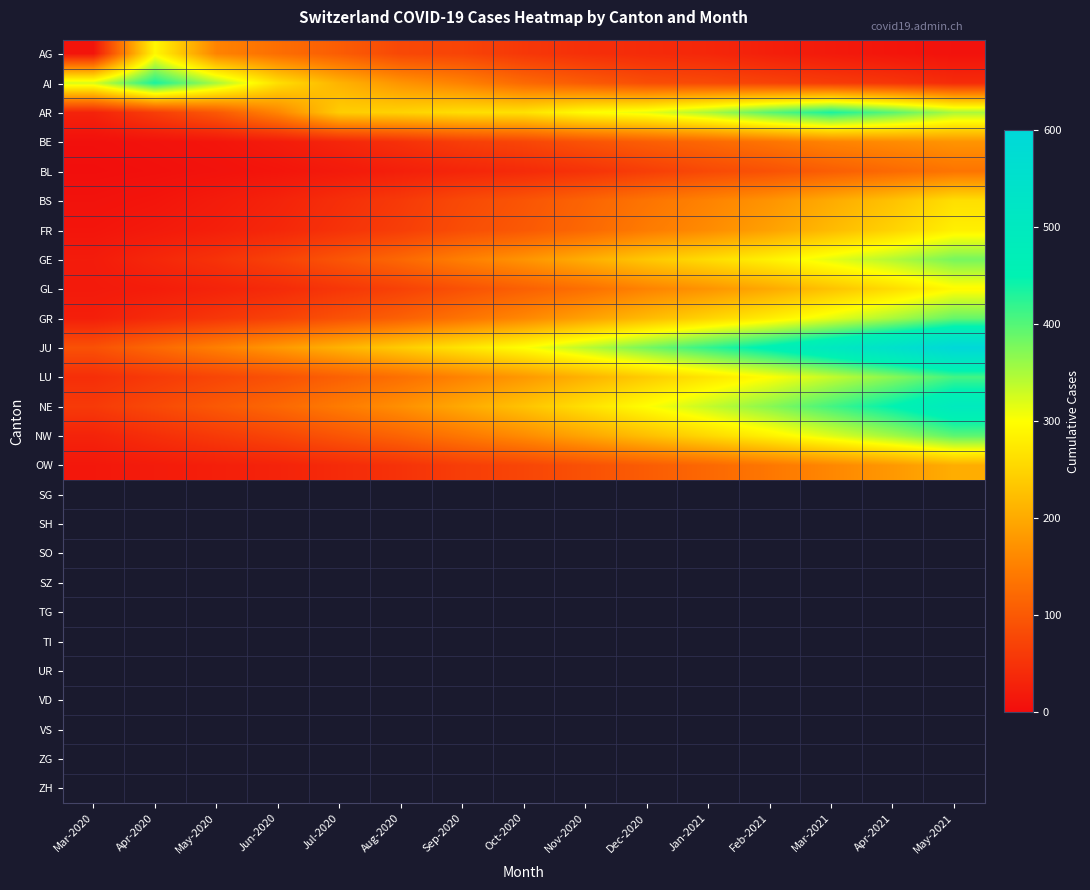

Reading left to right, transcribe all the data shown in this chart.

AG: Mar-2020=11	Apr-2020=292	May-2020=155	Jun-2020=128	Jul-2020=105	Aug-2020=78	Sep-2020=73	Oct-2020=57	Nov-2020=46	Dec-2020=40	Jan-2021=35	Feb-2021=25	Mar-2021=18	Apr-2021=12	May-2021=8
AI: Mar-2020=323	Apr-2020=434	May-2020=350	Jun-2020=263	Jul-2020=211	Aug-2020=175	Sep-2020=153	Oct-2020=122	Nov-2020=103	Dec-2020=85	Jan-2021=80	Feb-2021=71	Mar-2021=62	Apr-2021=54	May-2021=41
AR: Mar-2020=30	Apr-2020=65	May-2020=100	Jun-2020=158	Jul-2020=242	Aug-2020=249	Sep-2020=262	Oct-2020=266	Nov-2020=298	Dec-2020=314	Jan-2021=350	Feb-2021=397	Mar-2021=434	Apr-2021=397	May-2021=350
BE: Mar-2020=5	Apr-2020=8	May-2020=12	Jun-2020=20	Jul-2020=33	Aug-2020=48	Sep-2020=65	Oct-2020=75	Nov-2020=92	Dec-2020=107	Jan-2021=120	Feb-2021=136	Mar-2021=155	Apr-2021=165	May-2021=175
BL: Mar-2020=3	Apr-2020=5	May-2020=8	Jun-2020=12	Jul-2020=18	Aug-2020=25	Sep-2020=33	Oct-2020=40	Nov-2020=50	Dec-2020=65	Jan-2021=80	Feb-2021=91	Mar-2021=107	Apr-2021=122	May-2021=136
BS: Mar-2020=8	Apr-2020=12	May-2020=20	Jun-2020=30	Jul-2020=45	Aug-2020=60	Sep-2020=80	Oct-2020=95	Nov-2020=115	Dec-2020=136	Jan-2021=155	Feb-2021=175	Mar-2021=202	Apr-2021=229	May-2021=263
FR: Mar-2020=12	Apr-2020=18	May-2020=25	Jun-2020=35	Jul-2020=50	Aug-2020=65	Sep-2020=85	Oct-2020=100	Nov-2020=120	Dec-2020=145	Jan-2021=165	Feb-2021=190	Mar-2021=220	Apr-2021=249	May-2021=283
GE: Mar-2020=20	Apr-2020=35	May-2020=50	Jun-2020=70	Jul-2020=95	Aug-2020=120	Sep-2020=150	Oct-2020=175	Nov-2020=205	Dec-2020=235	Jan-2021=260	Feb-2021=285	Mar-2021=315	Apr-2021=345	May-2021=380
GL: Mar-2020=18	Apr-2020=22	May-2020=30	Jun-2020=40	Jul-2020=55	Aug-2020=70	Sep-2020=90	Oct-2020=110	Nov-2020=130	Dec-2020=155	Jan-2021=175	Feb-2021=200	Mar-2021=230	Apr-2021=260	May-2021=295
GR: Mar-2020=25	Apr-2020=40	May-2020=55	Jun-2020=70	Jul-2020=90	Aug-2020=110	Sep-2020=135	Oct-2020=160	Nov-2020=190	Dec-2020=220	Jan-2021=250	Feb-2021=280	Mar-2021=315	Apr-2021=350	May-2021=390
JU: Mar-2020=90	Apr-2020=120	May-2020=150	Jun-2020=180	Jul-2020=210	Aug-2020=240	Sep-2020=270	Oct-2020=300	Nov-2020=340	Dec-2020=380	Jan-2021=420	Feb-2021=460	Mar-2021=505	Apr-2021=550	May-2021=600
LU: Mar-2020=45	Apr-2020=60	May-2020=75	Jun-2020=90	Jul-2020=110	Aug-2020=130	Sep-2020=155	Oct-2020=180	Nov-2020=210	Dec-2020=240	Jan-2021=270	Feb-2021=300	Mar-2021=335	Apr-2021=370	May-2021=410
NE: Mar-2020=60	Apr-2020=80	May-2020=100	Jun-2020=120	Jul-2020=145	Aug-2020=170	Sep-2020=200	Oct-2020=230	Nov-2020=265	Dec-2020=300	Jan-2021=335	Feb-2021=370	Mar-2021=410	Apr-2021=450	May-2021=495
NW: Mar-2020=30	Apr-2020=45	May-2020=60	Jun-2020=75	Jul-2020=95	Aug-2020=115	Sep-2020=140	Oct-2020=165	Nov-2020=195	Dec-2020=225	Jan-2021=255	Feb-2021=285	Mar-2021=320	Apr-2021=355	May-2021=395
OW: Mar-2020=15	Apr-2020=20	May-2020=25	Jun-2020=30	Jul-2020=40	Aug-2020=50	Sep-2020=65	Oct-2020=75	Nov-2020=90	Dec-2020=105	Jan-2021=120	Feb-2021=140	Mar-2021=160	Apr-2021=180	May-2021=205